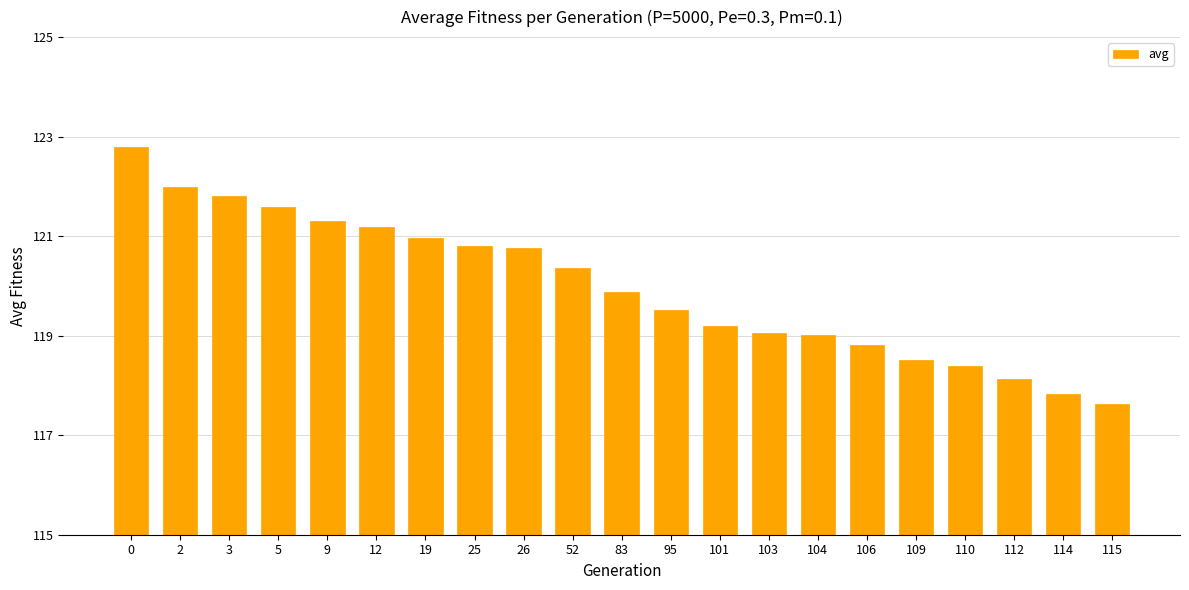

Between 112 and 83, which is larger?

83